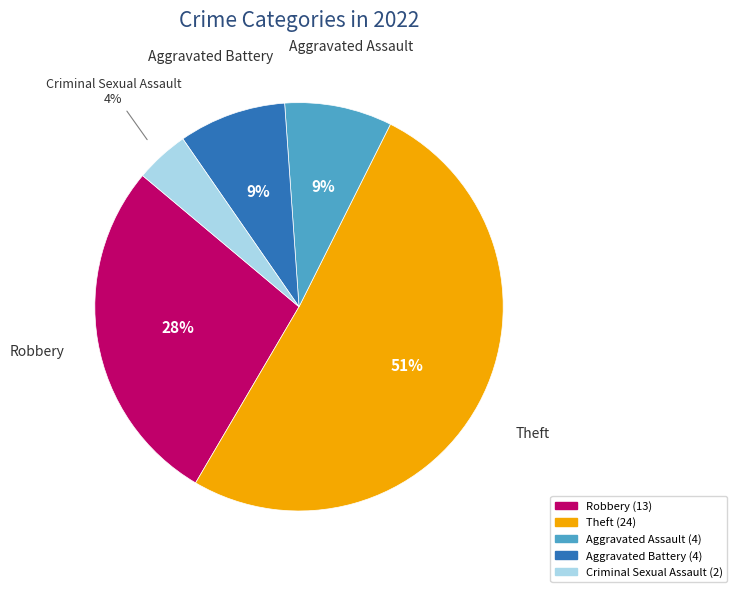

To the nearest percent, what is the average slice percentage?

20%